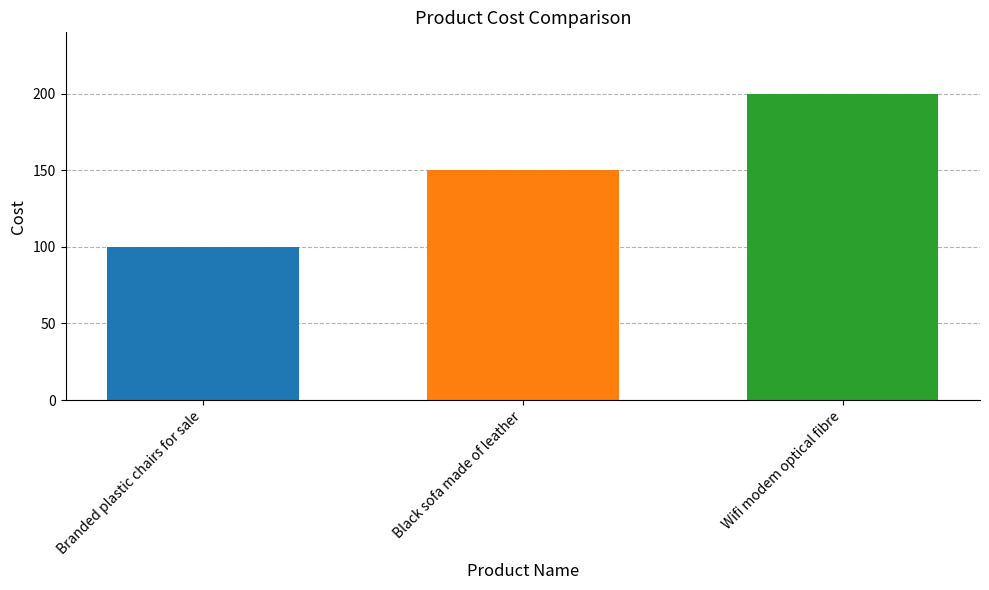

What position from the left is Branded plastic chairs for sale?

1